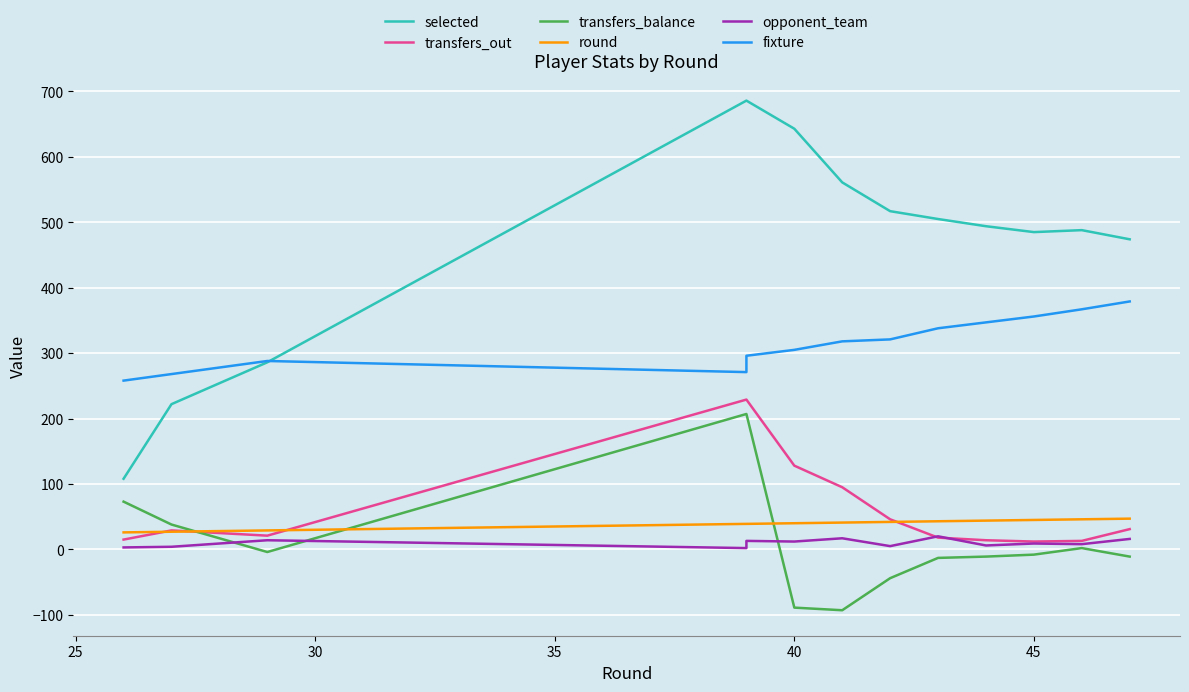

What is the highest value of the transfers_balance series?

207